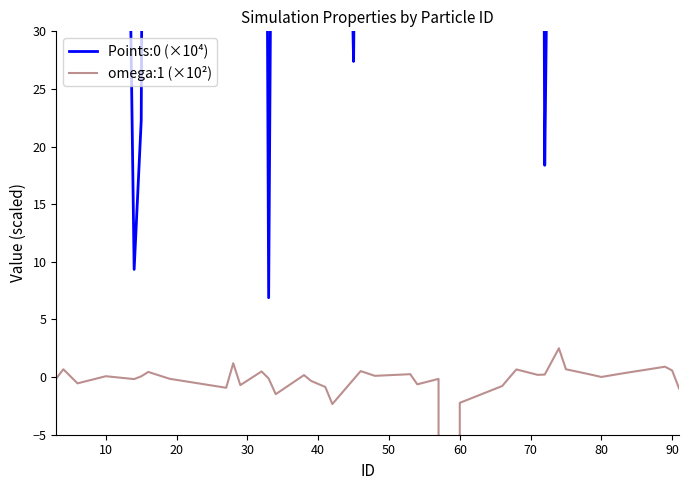

True or false: Points:0 (×10⁴) and omega:1 (×10²) cross at least once.

False